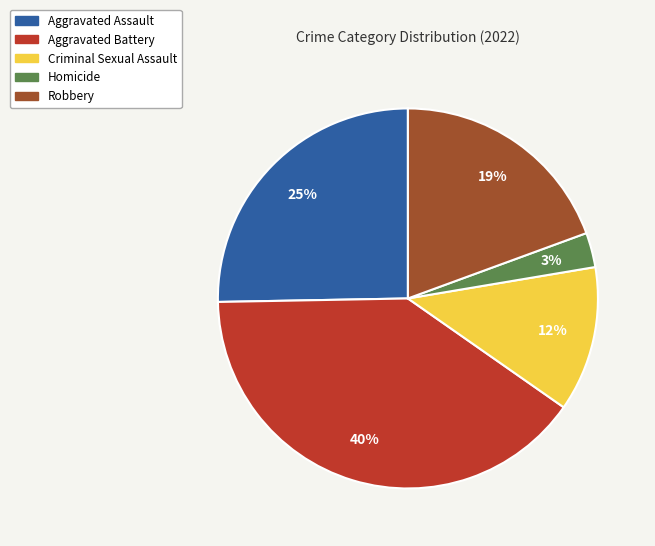

Is it true that Robbery is 19% of the pie?

True